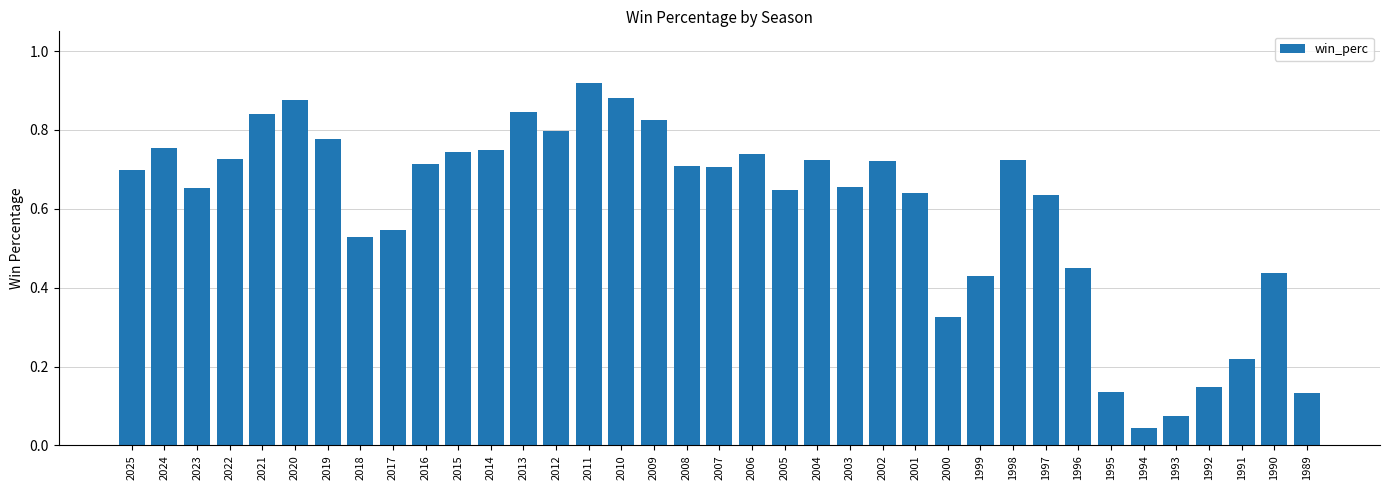

What is the sum of the values at 2025 and 2013?

1.5